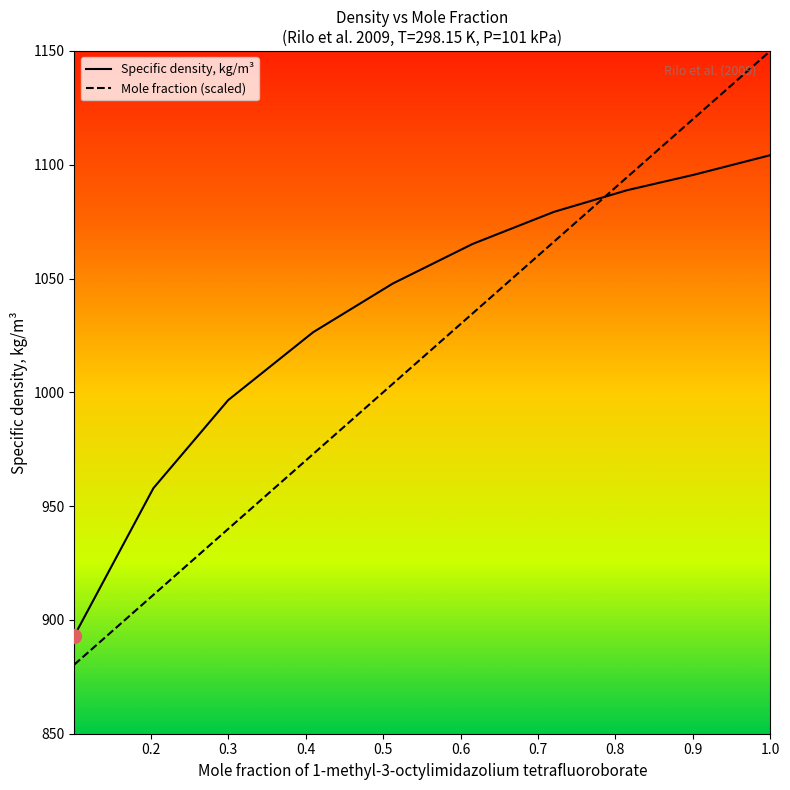

Which series has the widest spread of values?

Mole fraction (scaled)